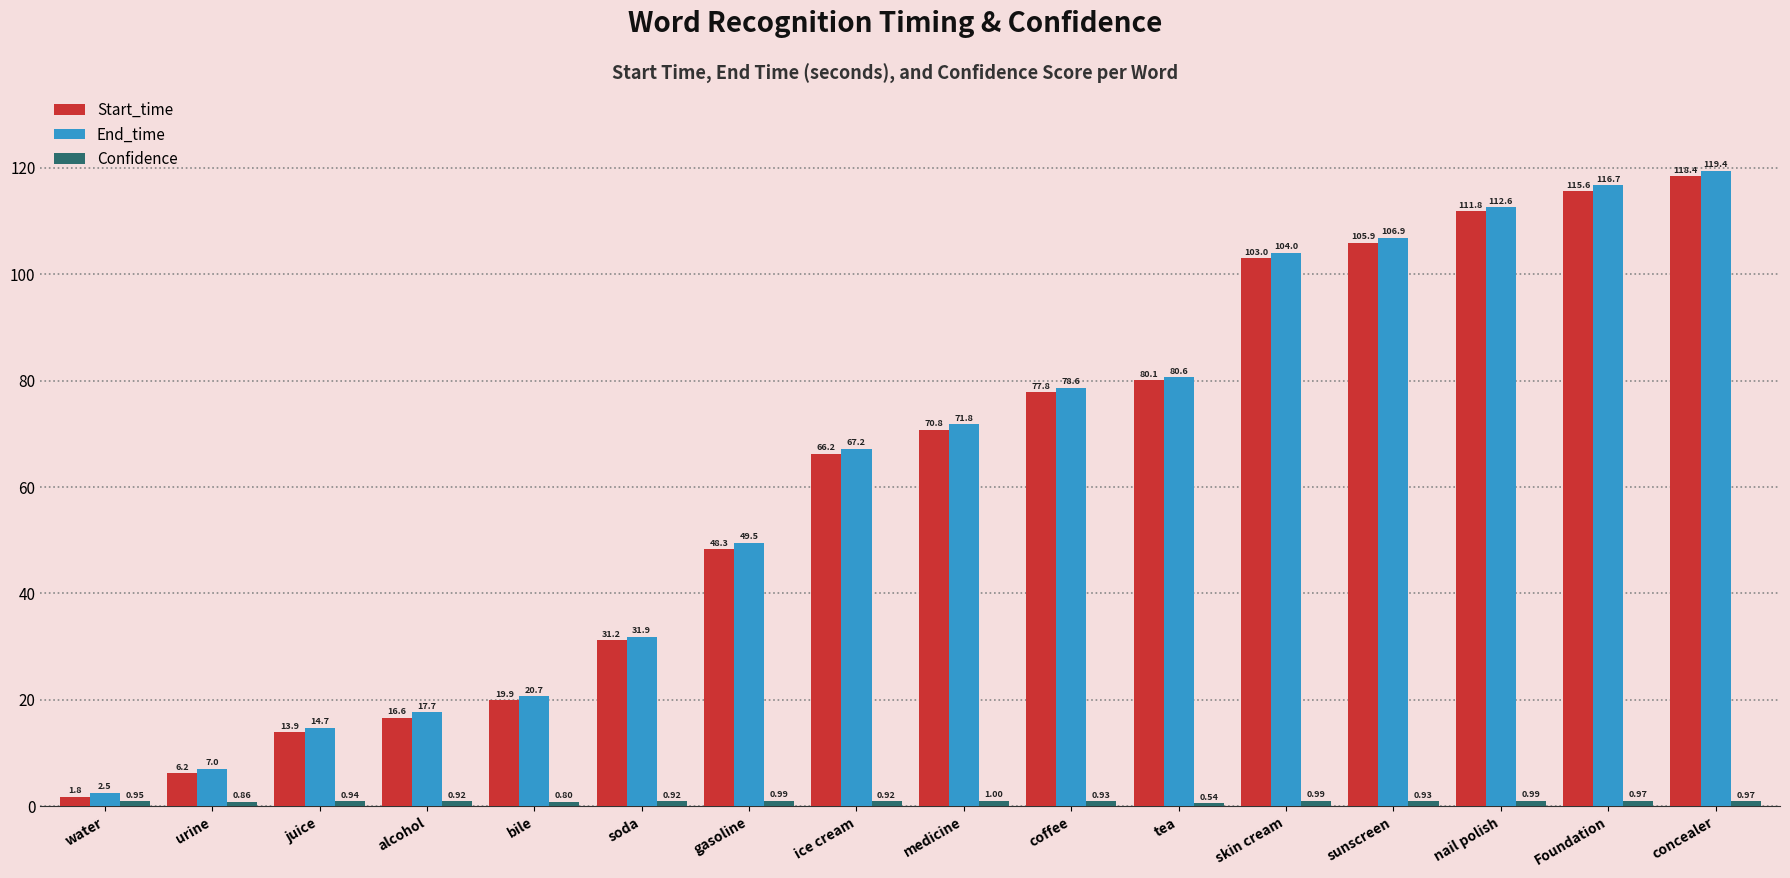

What is the difference between the highest and lowest values at gasoline?

48.5